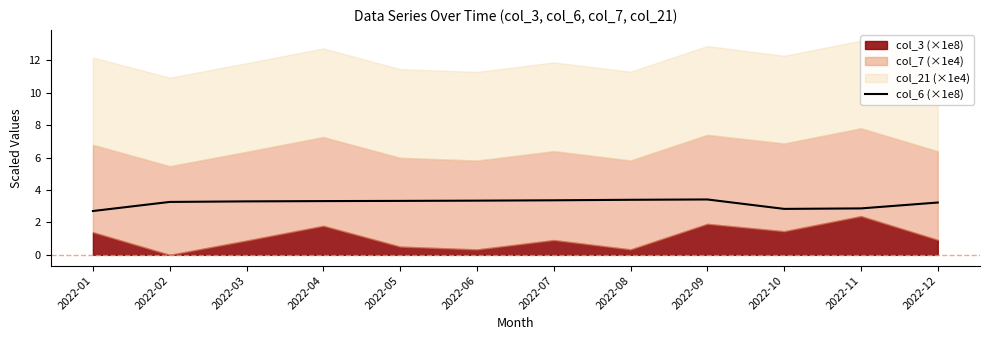

What is the sum of all values?

38.3